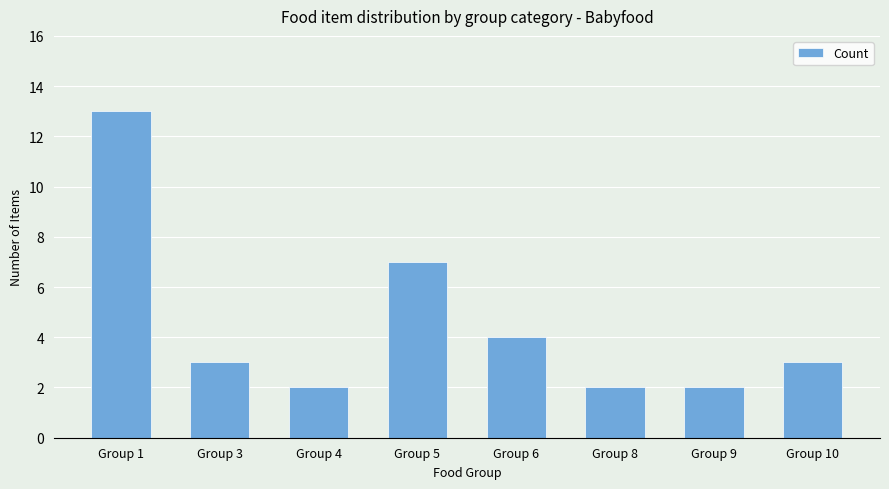

What is the maximum value shown in the chart?

13